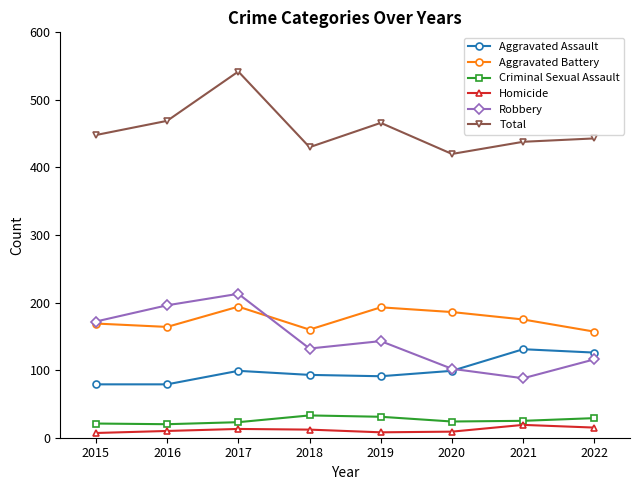

In Aggravated Battery, how many points are lower than both neighbors (excluding endpoints)?

2